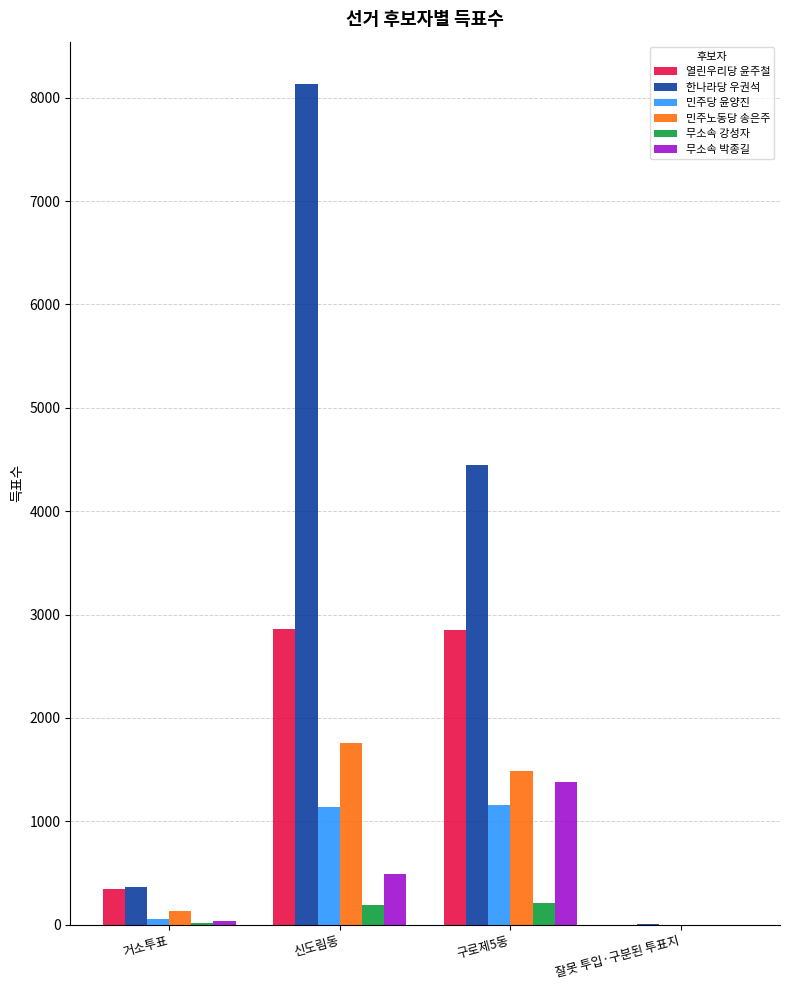

What is the total value across all series at 신도림동?

14576